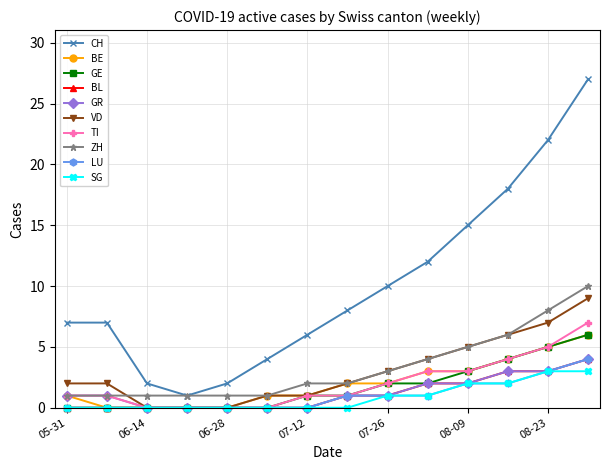

True or false: BL and ZH cross at least once.

False